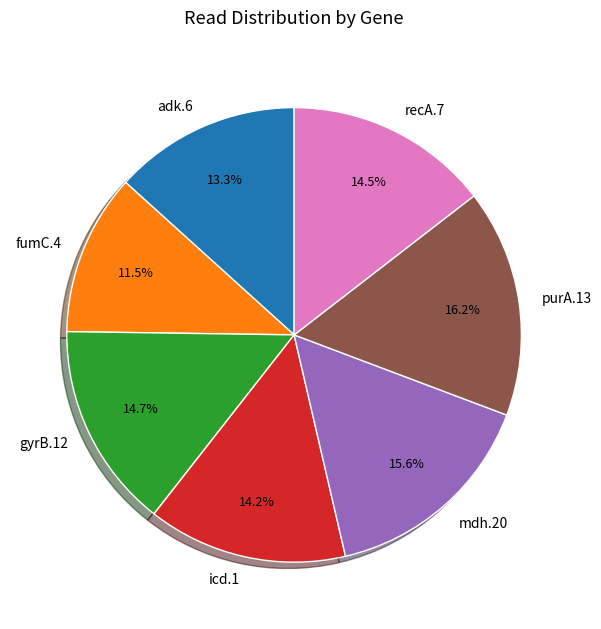

Combined, what portion of the pie is purA.13 and gyrB.12?

30.9%